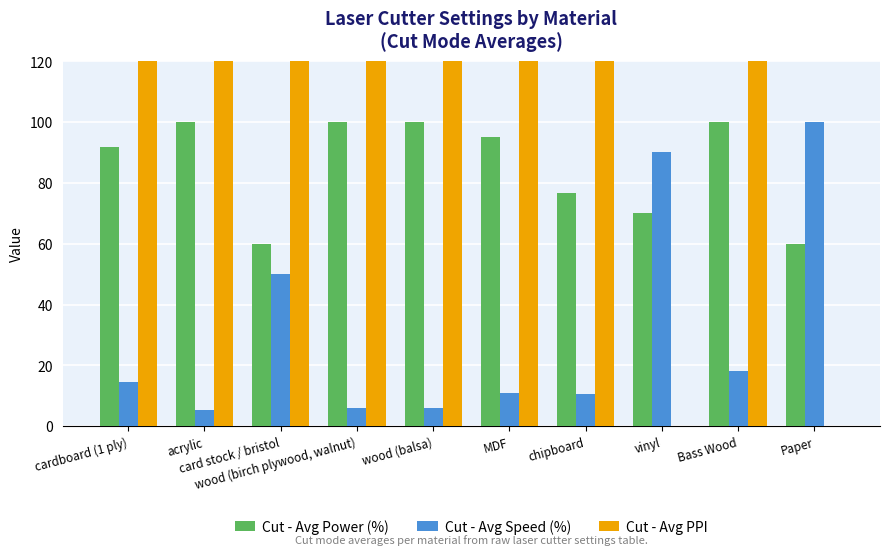

How many values in the Cut - Avg Speed (%) series exceed 14?

5